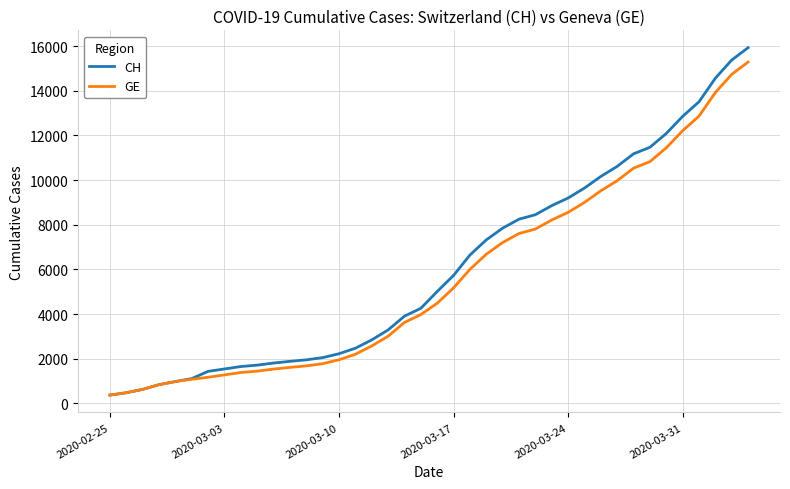

What is the minimum value shown in the chart?

375